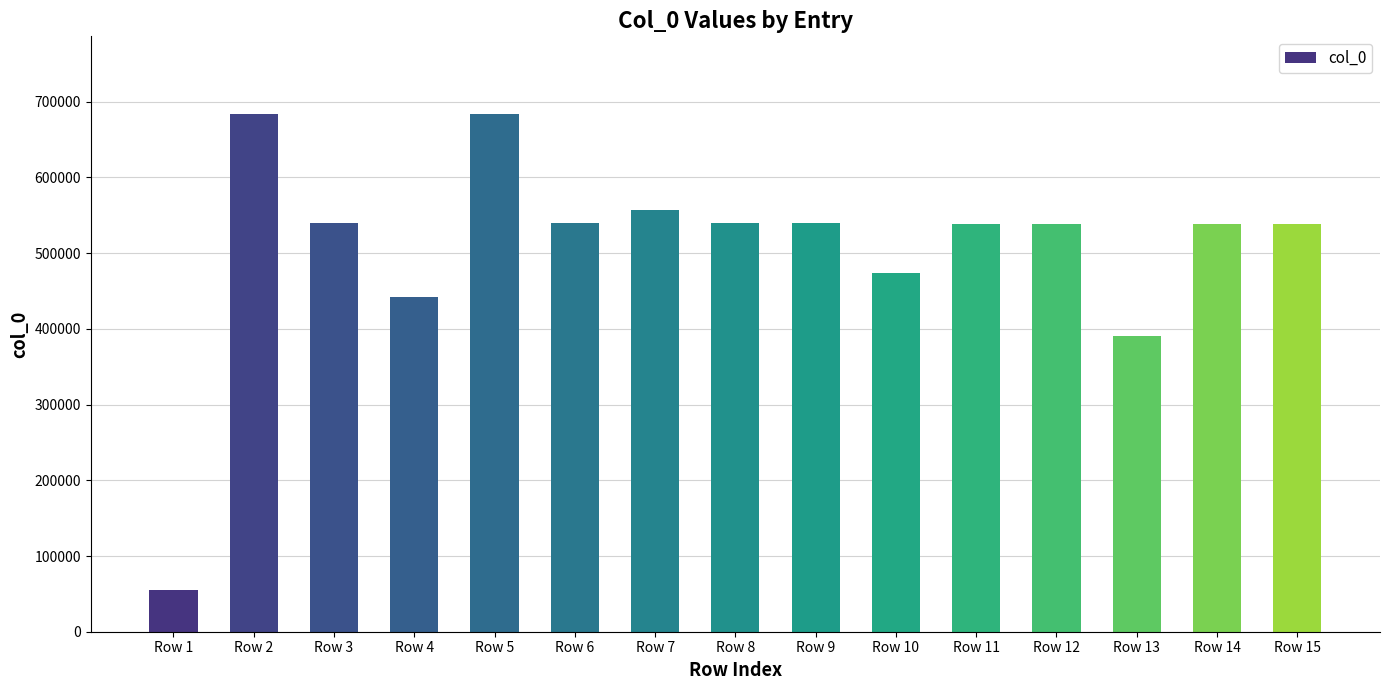

How many bars are there in total?

15